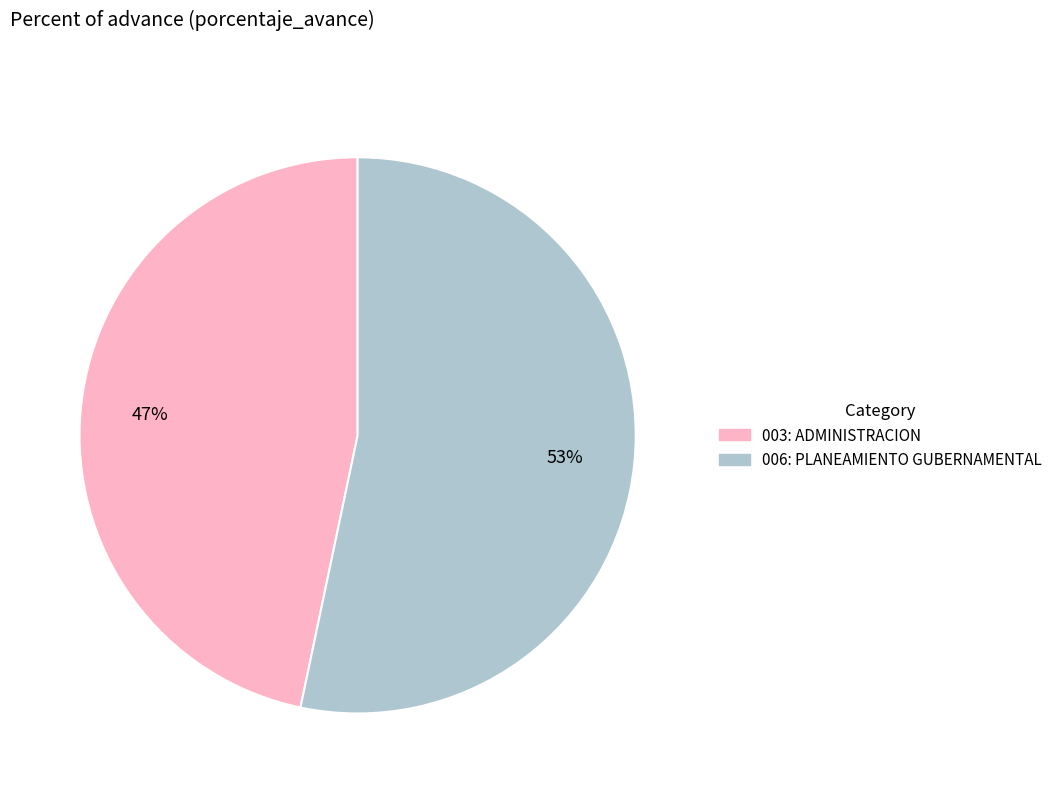

What is the ratio of the value at 006: PLANEAMIENTO GUBERNAMENTAL to the value at 003: ADMINISTRACION?

1.1